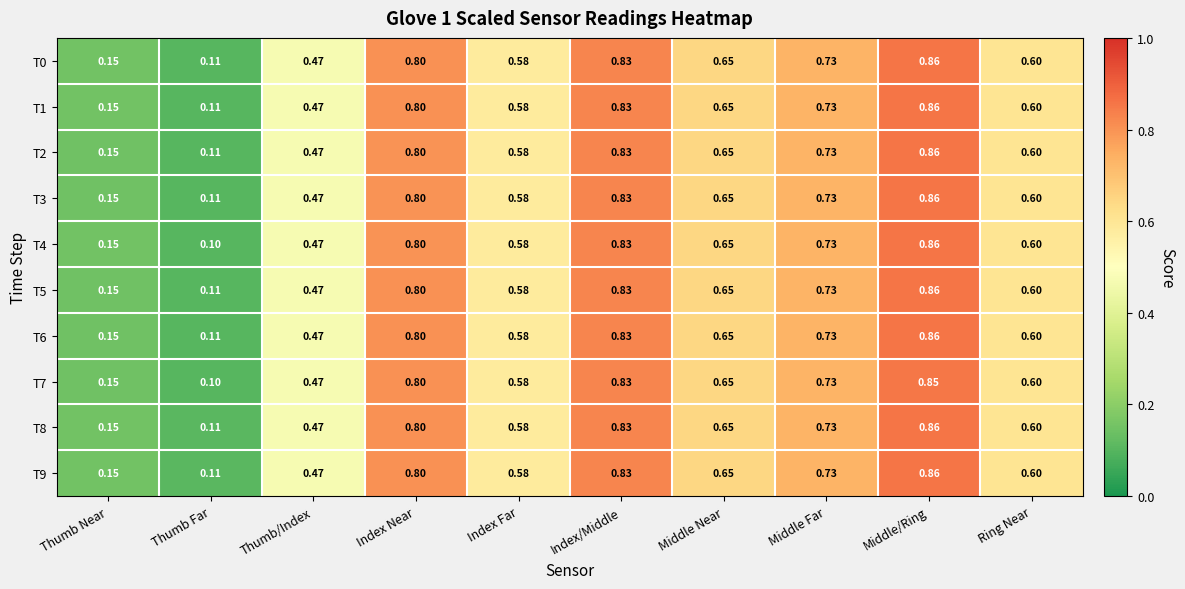

Which category has the lowest value in the T2 series?

Thumb Far